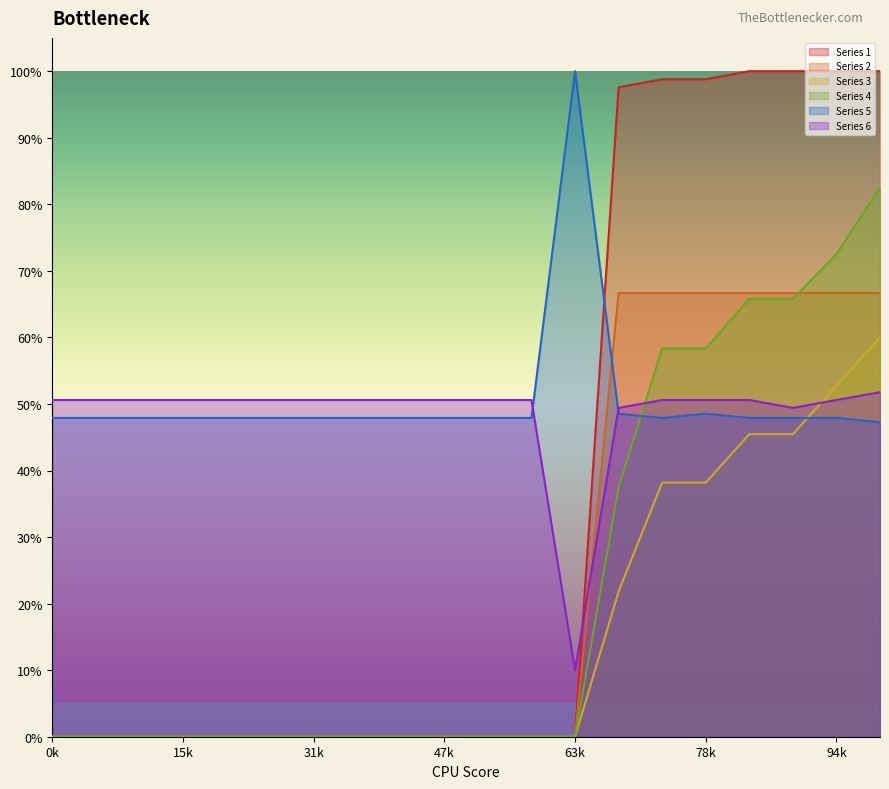

Is it true that Series 1 equals 0.4 at 4?

False